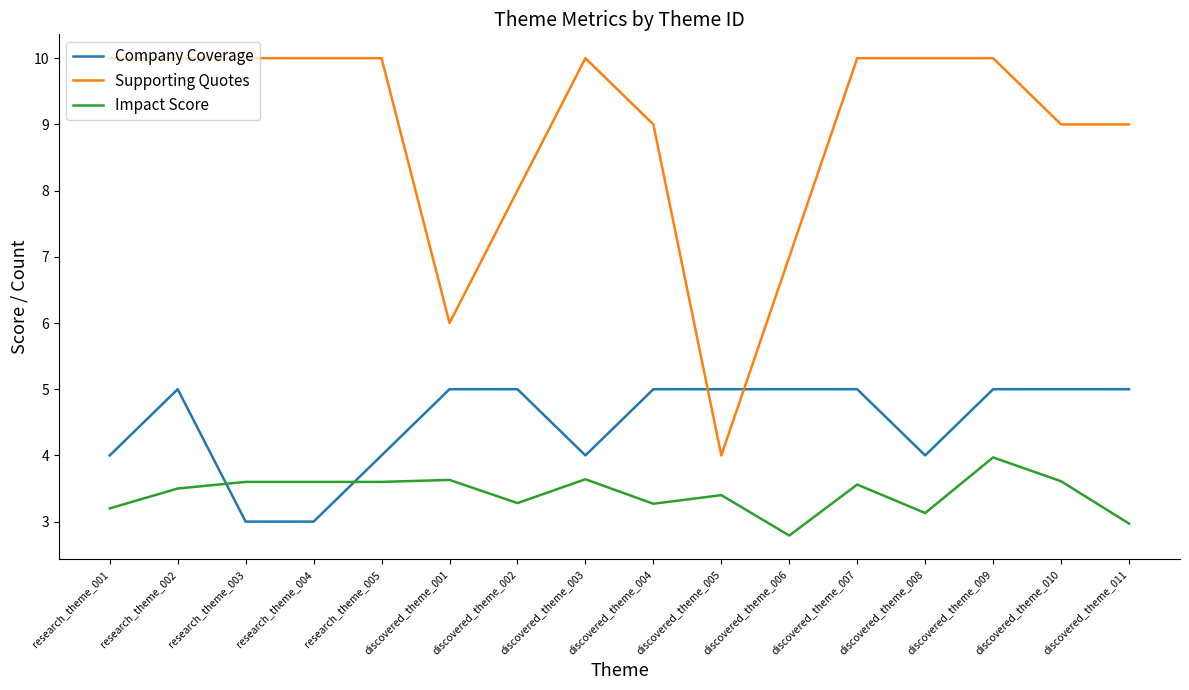

The value of Impact Score at discovered_theme_002 is 3.3. True or false?

True